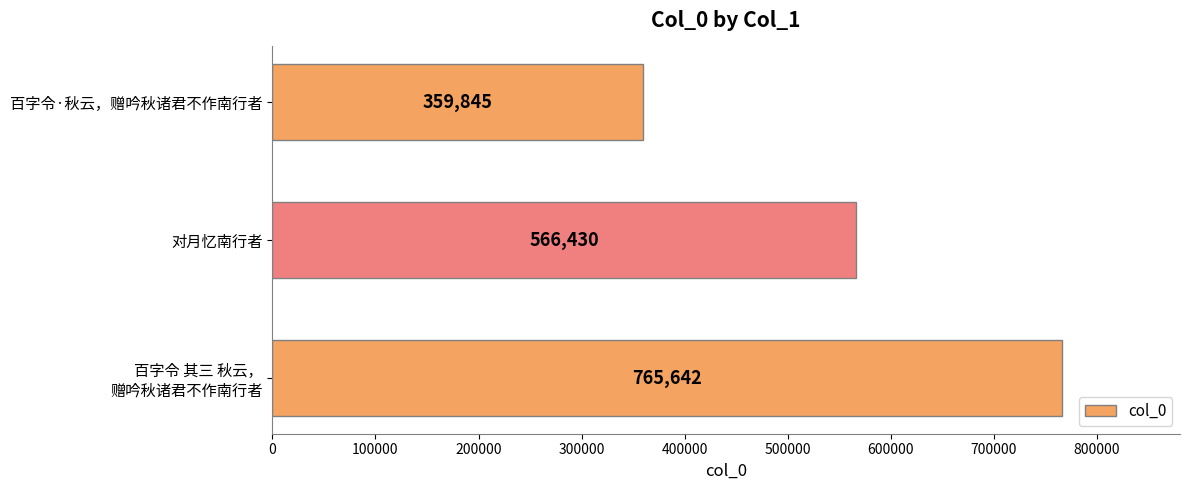

The value at 百字令·秋云，赠吟秋诸君不作南行者 is 201491. True or false?

False